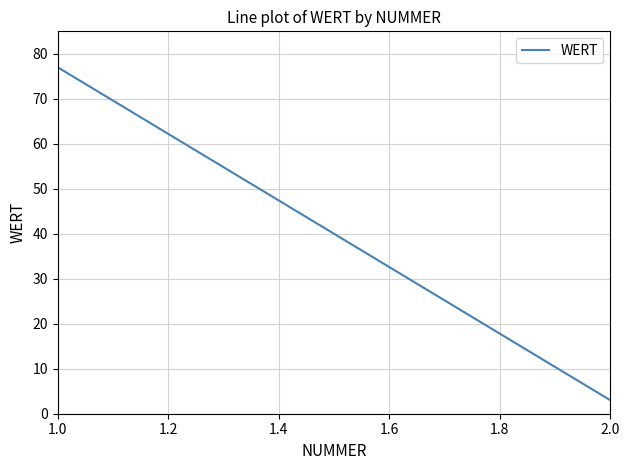

How many series are shown in this chart?

1